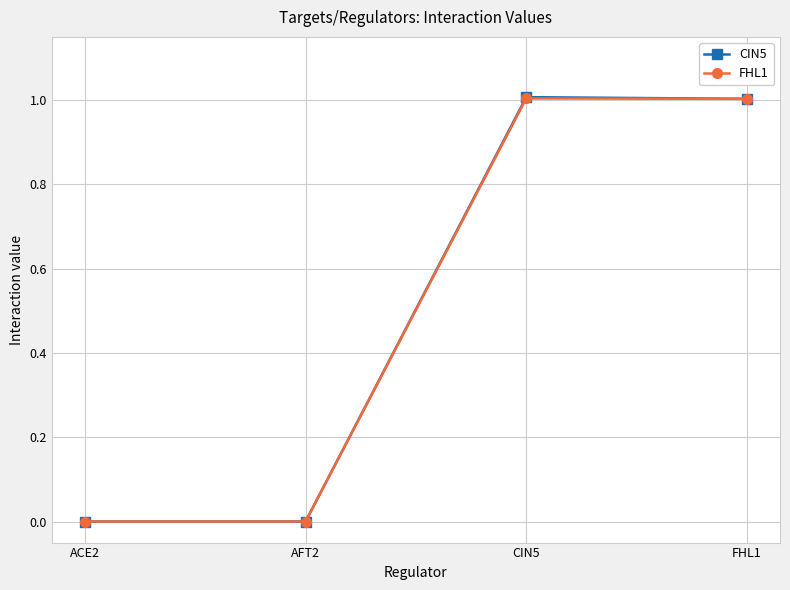

Is it true that CIN5 equals 1.0 at CIN5?

True